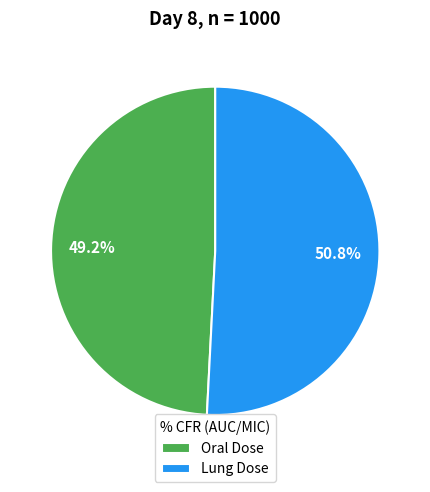

The Oral Dose slice represents 37% of the pie. True or false?

False